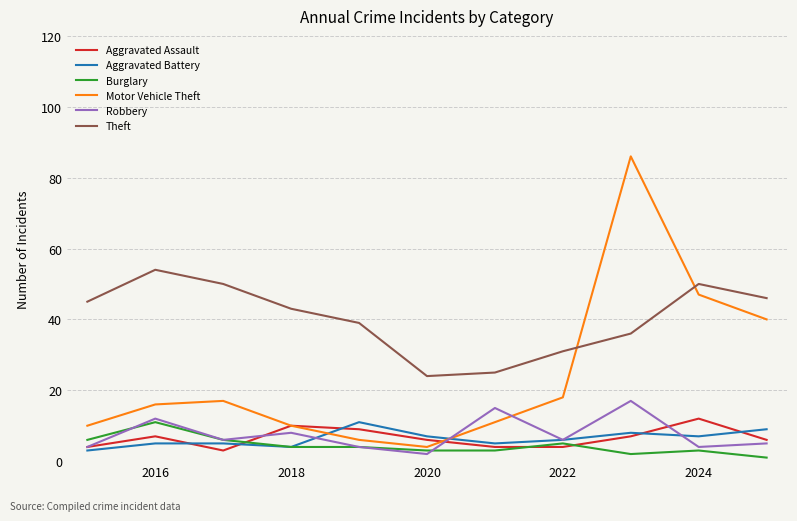

Which series has the largest total across all categories?

Theft